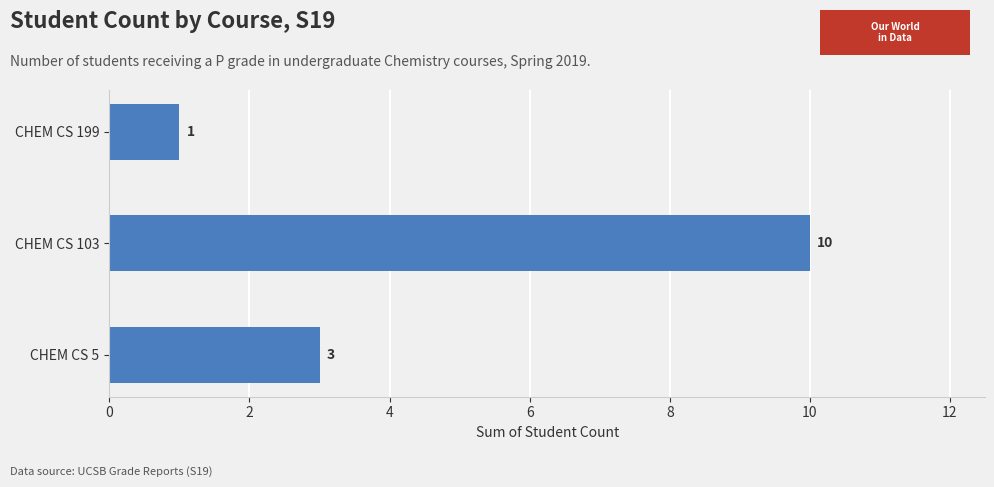

The chart shows a value of 10 at CHEM CS 103. True or false?

True